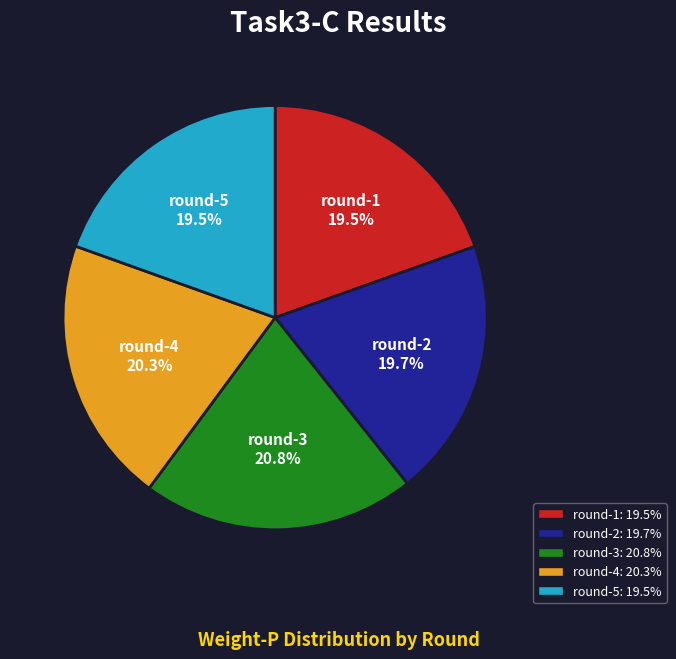

To the nearest percent, what percentage of the pie is round-4?

20%